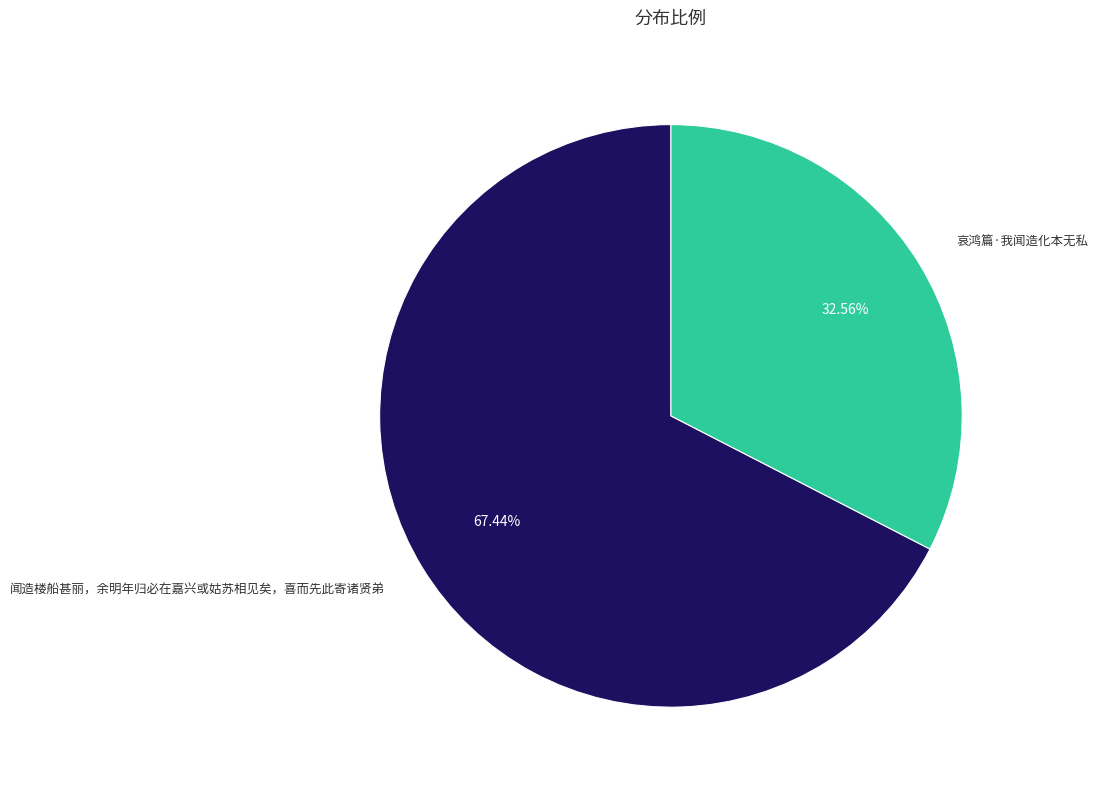

How many segments does this pie chart have?

2